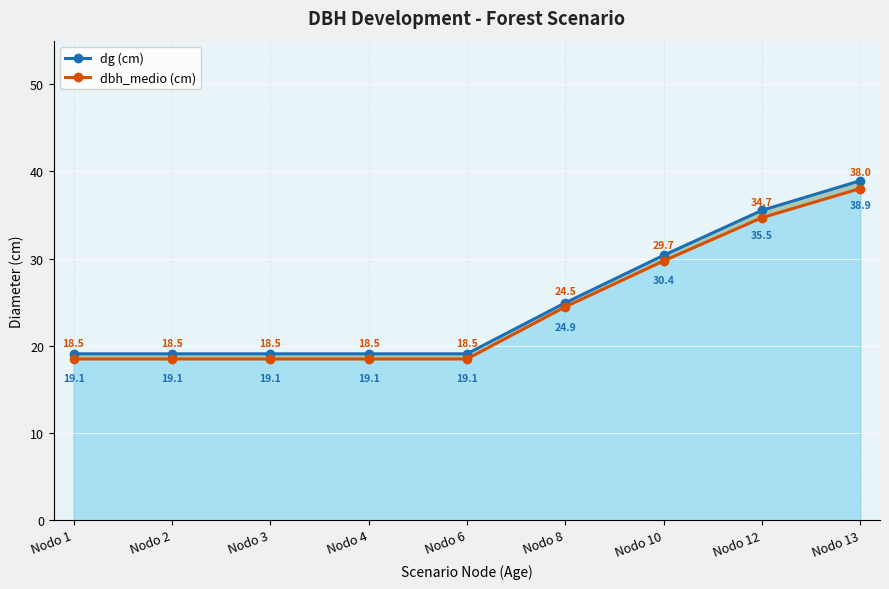

Rank the series by their maximum value, from lowest to highest.

dbh_medio (cm), dg (cm)